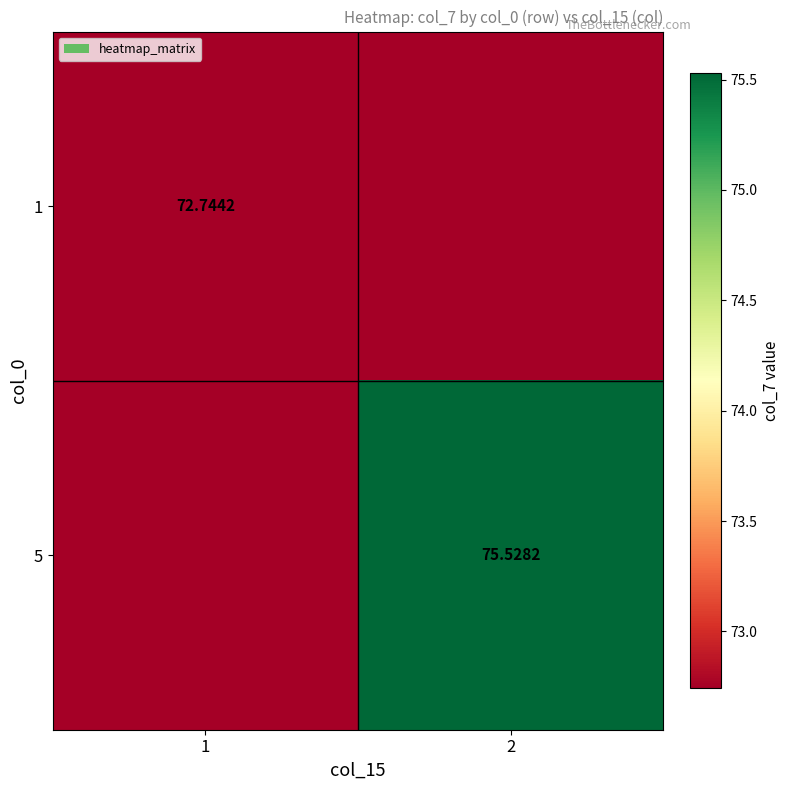

Is it true that 5 equals 75.5 at 2?

True